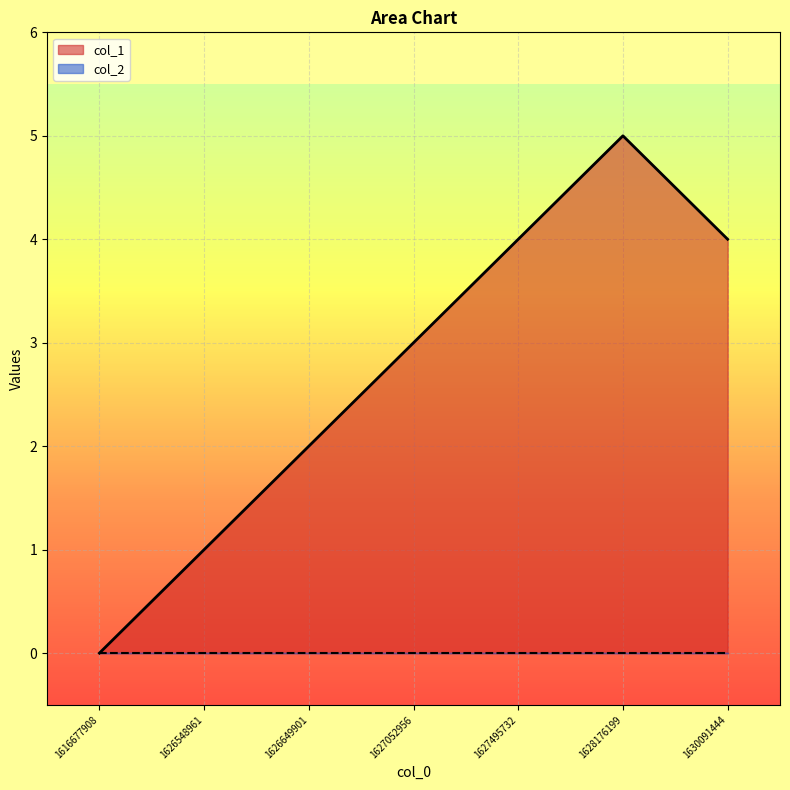

What is the difference between the second highest and second lowest values?

3